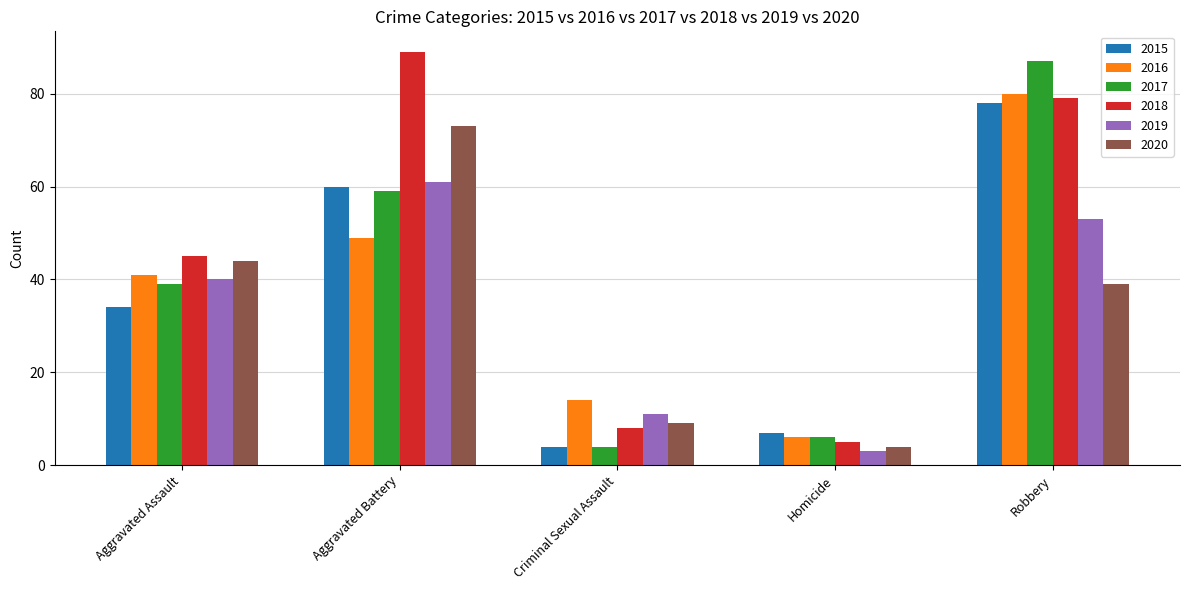

List the labels in order of 2016 value, smallest first.

Homicide, Criminal Sexual Assault, Aggravated Assault, Aggravated Battery, Robbery